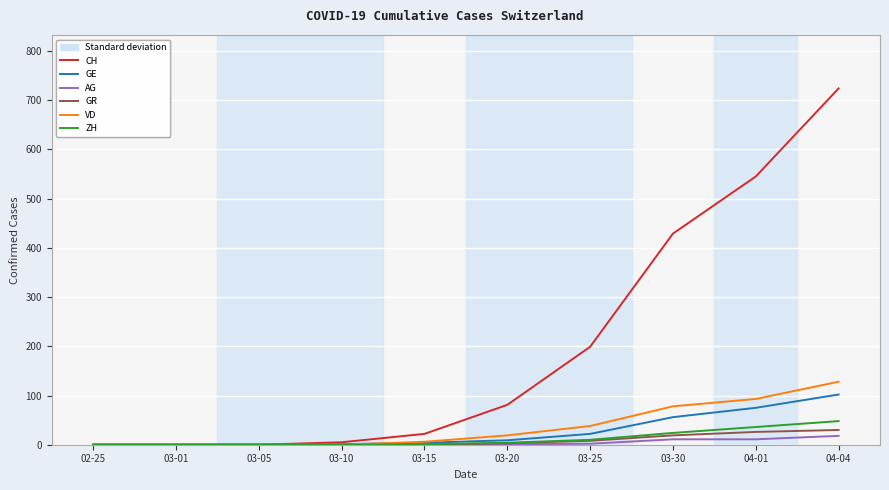

Reading left to right, extract all data points from this chart.

CH: 0	0	0	5	22	81	199	429	545	724
GE: 0	0	0	1	4	9	22	56	75	102
AG: 0	0	0	0	0	1	2	11	11	18
GR: 0	0	0	0	0	3	8	19	26	30
VD: 0	0	0	0	6	19	38	78	93	128
ZH: 0	0	0	0	1	4	10	24	36	48